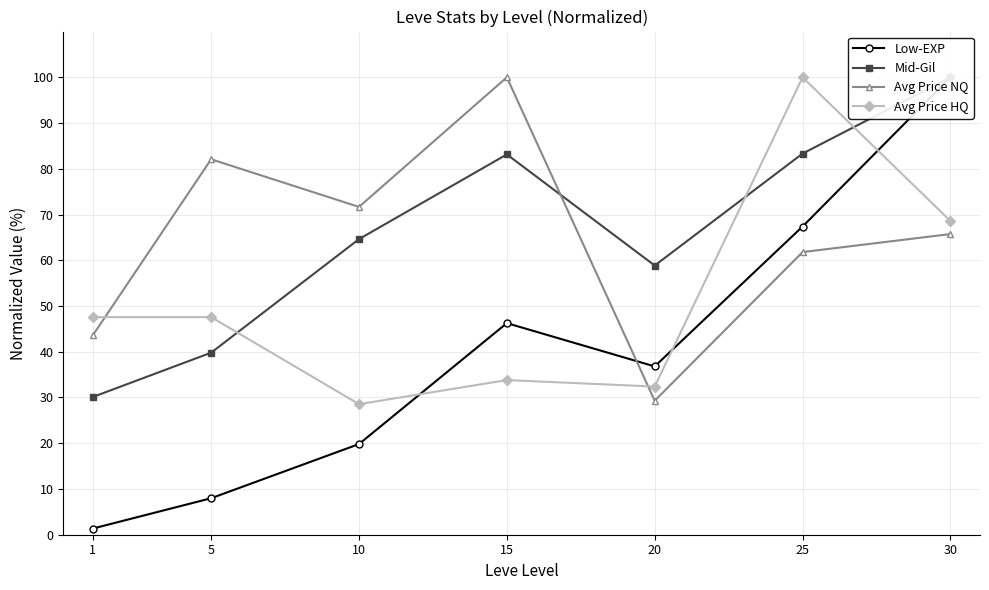

What is the difference between the Avg Price NQ values at 10 and 30?

5.9